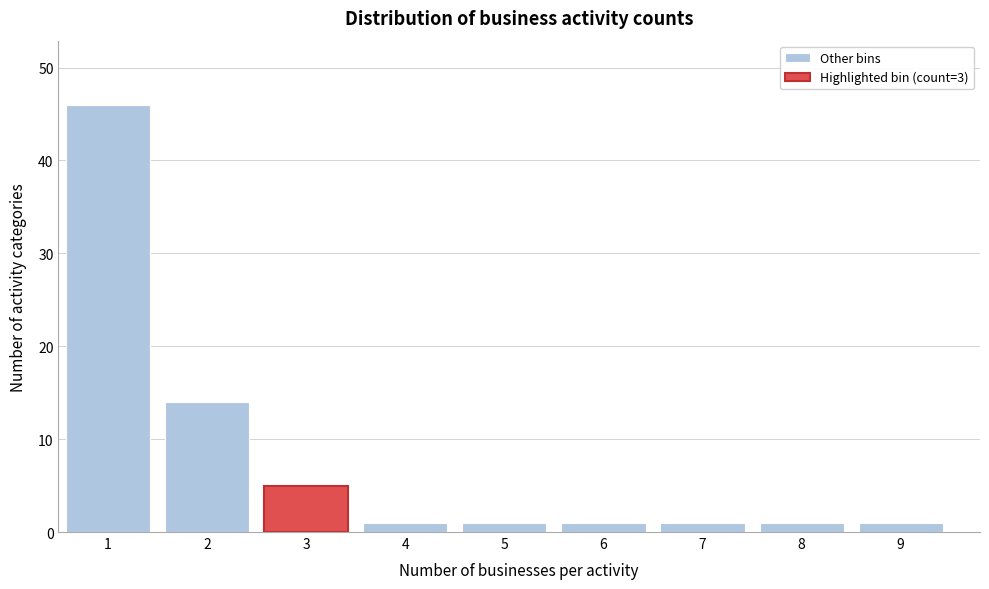

Over which range of the x-axis is the bar tallest?

0.5 to 1.5